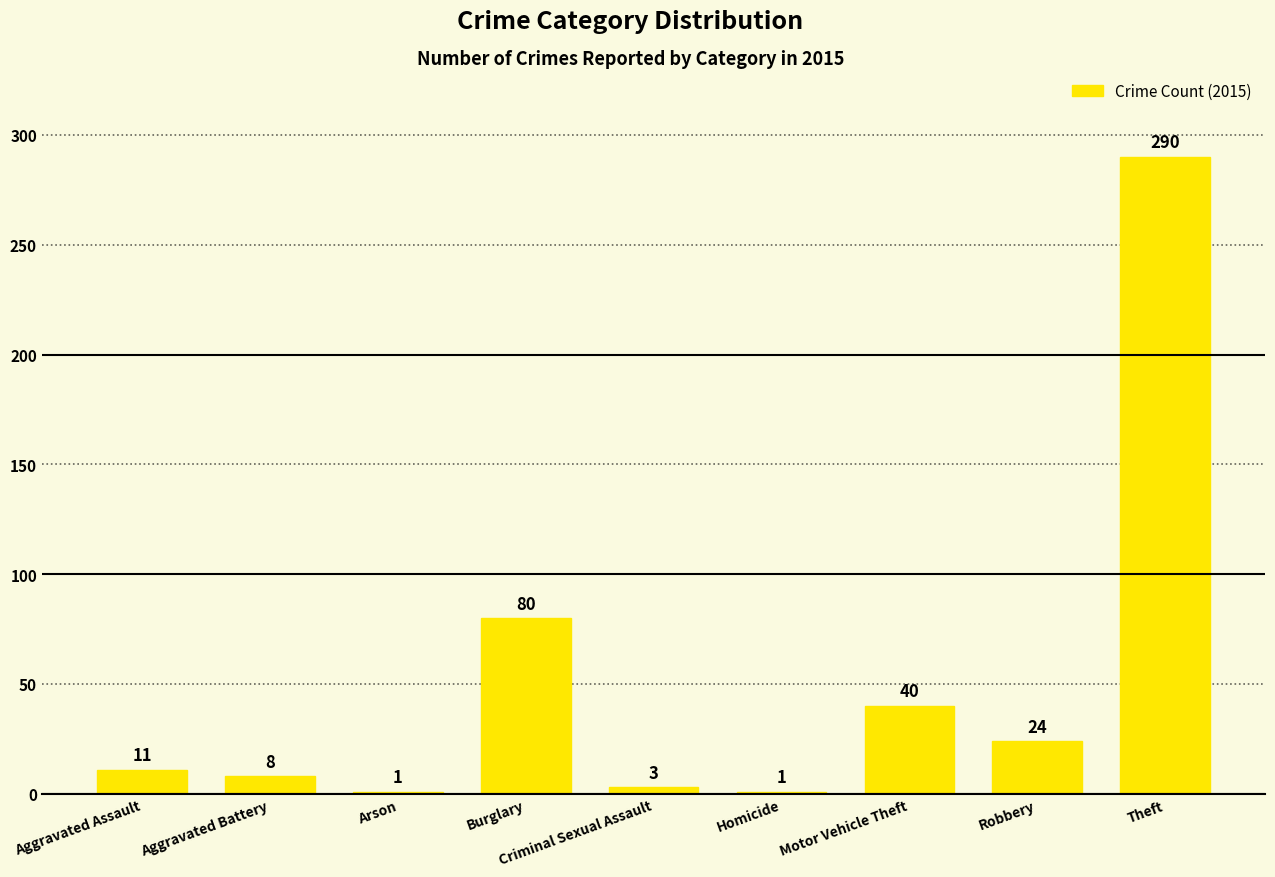

Where is the data nearest to the value 145?

Burglary